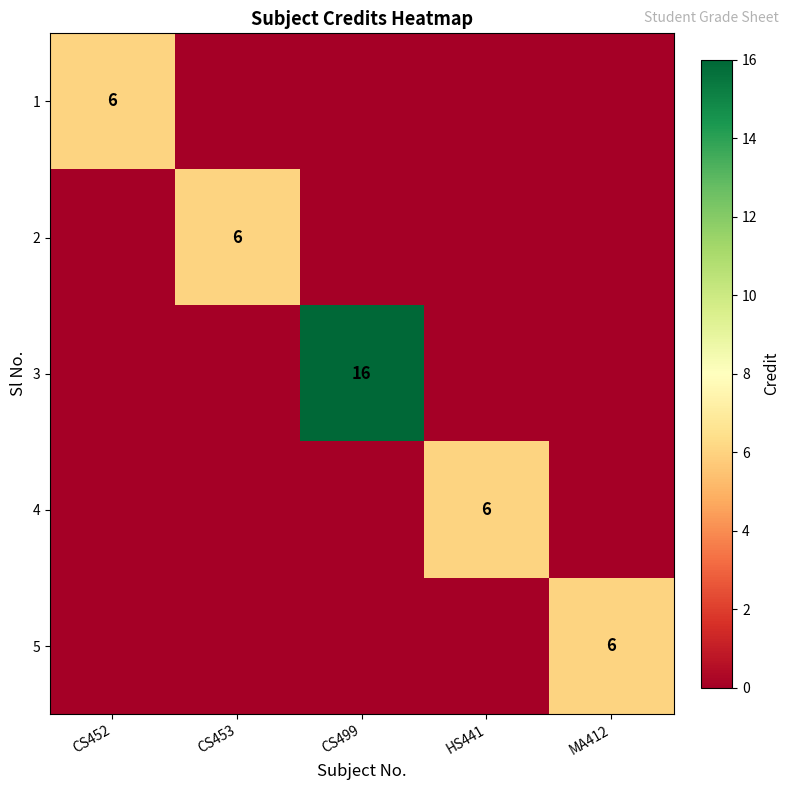

At which category is the sum across all series the highest?

CS499